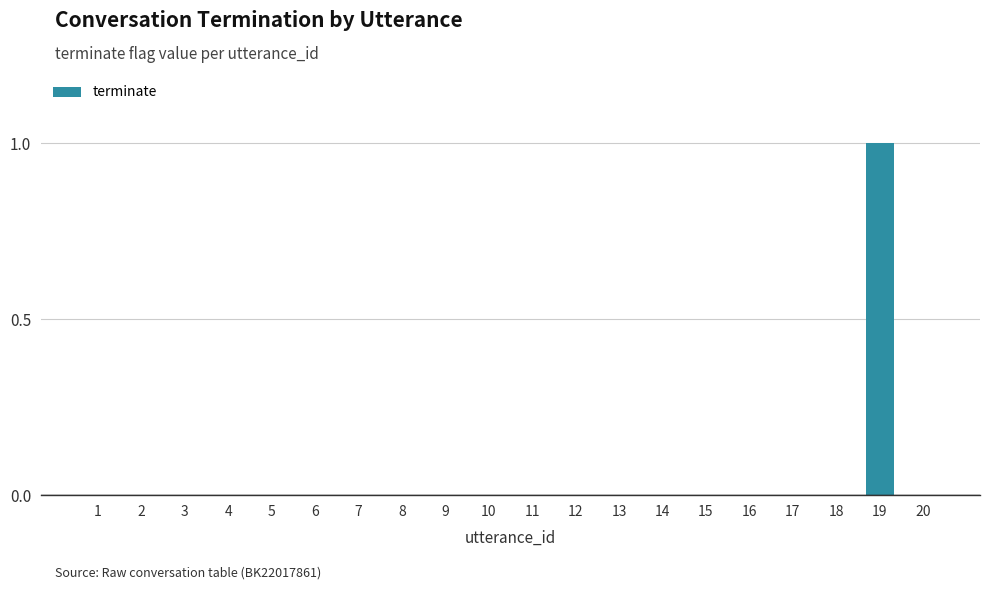

The chart shows a value of -1 at 1. True or false?

False